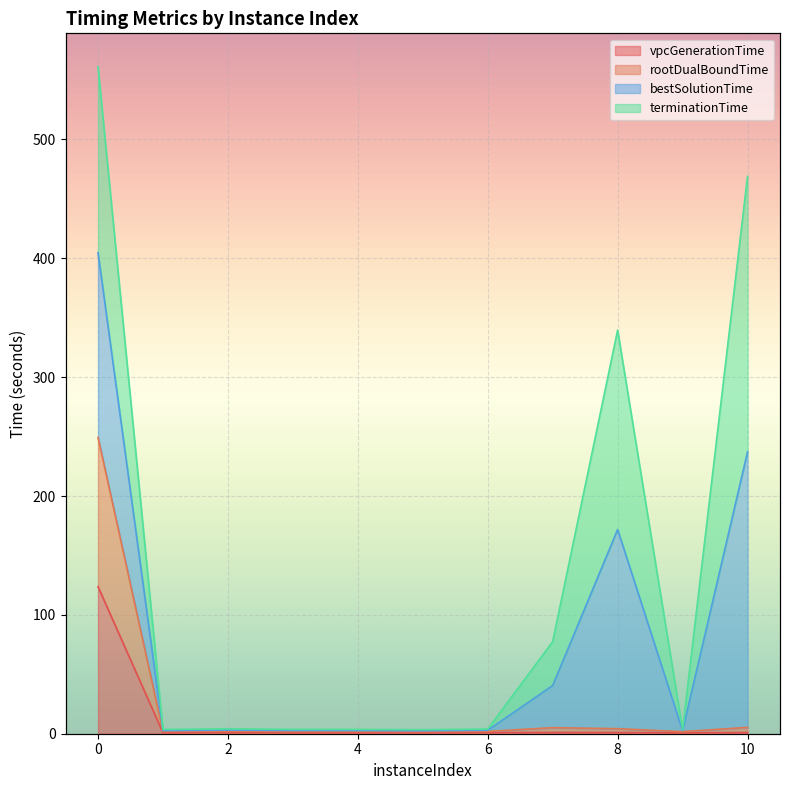

The value of vpcGenerationTime at 1 is 0.8. True or false?

True